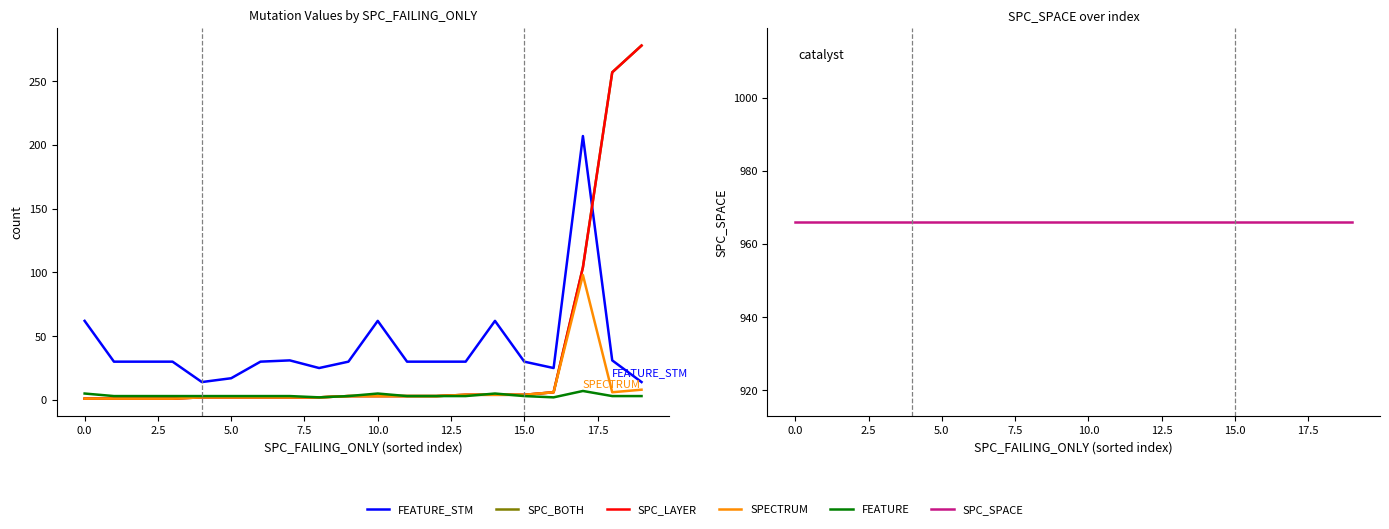

True or false: FEATURE_STM and SPC_SPACE cross at least once.

False